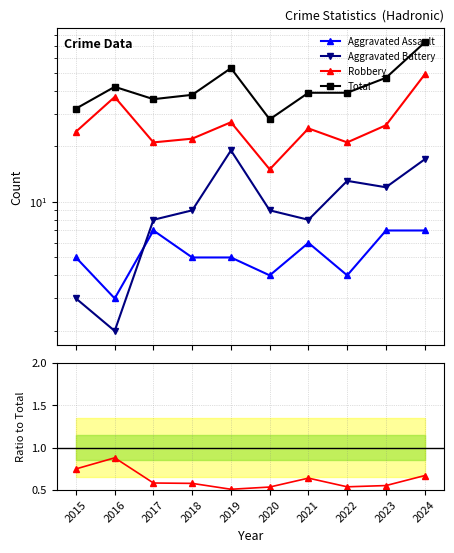

How many interior local valleys does the Robbery series have?

3